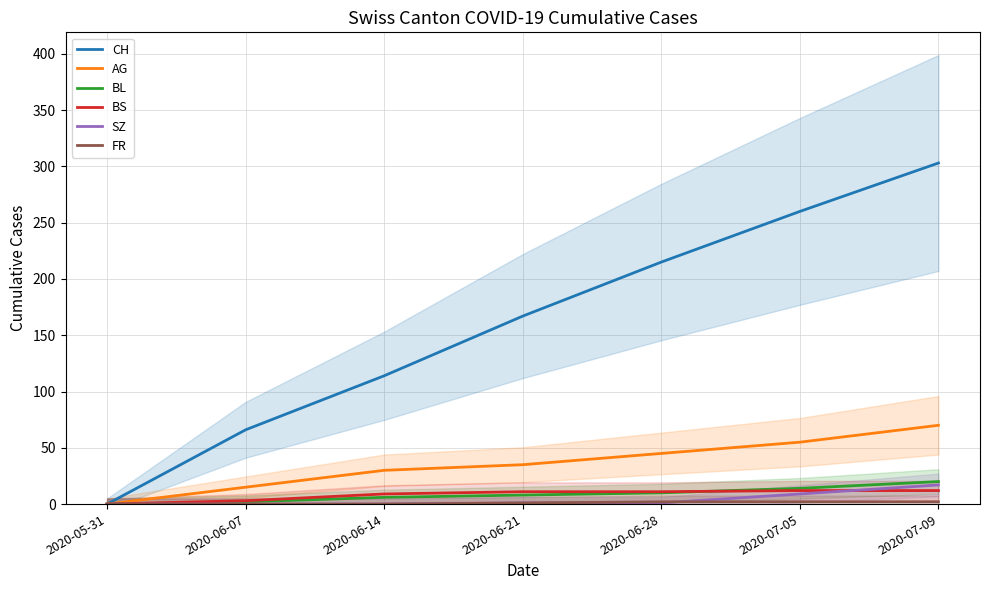

Does the chart display data point markers on the line(s)?

No